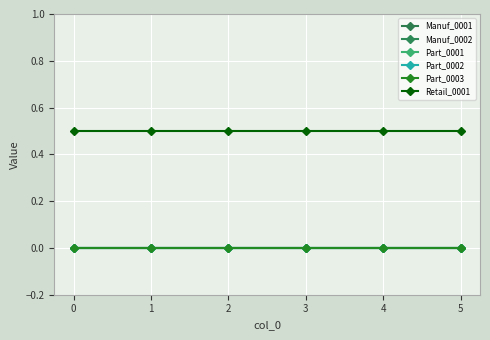

At 5, list the series in order from smallest to largest.

Manuf_0001, Manuf_0002, Part_0001, Part_0002, Part_0003, Retail_0001